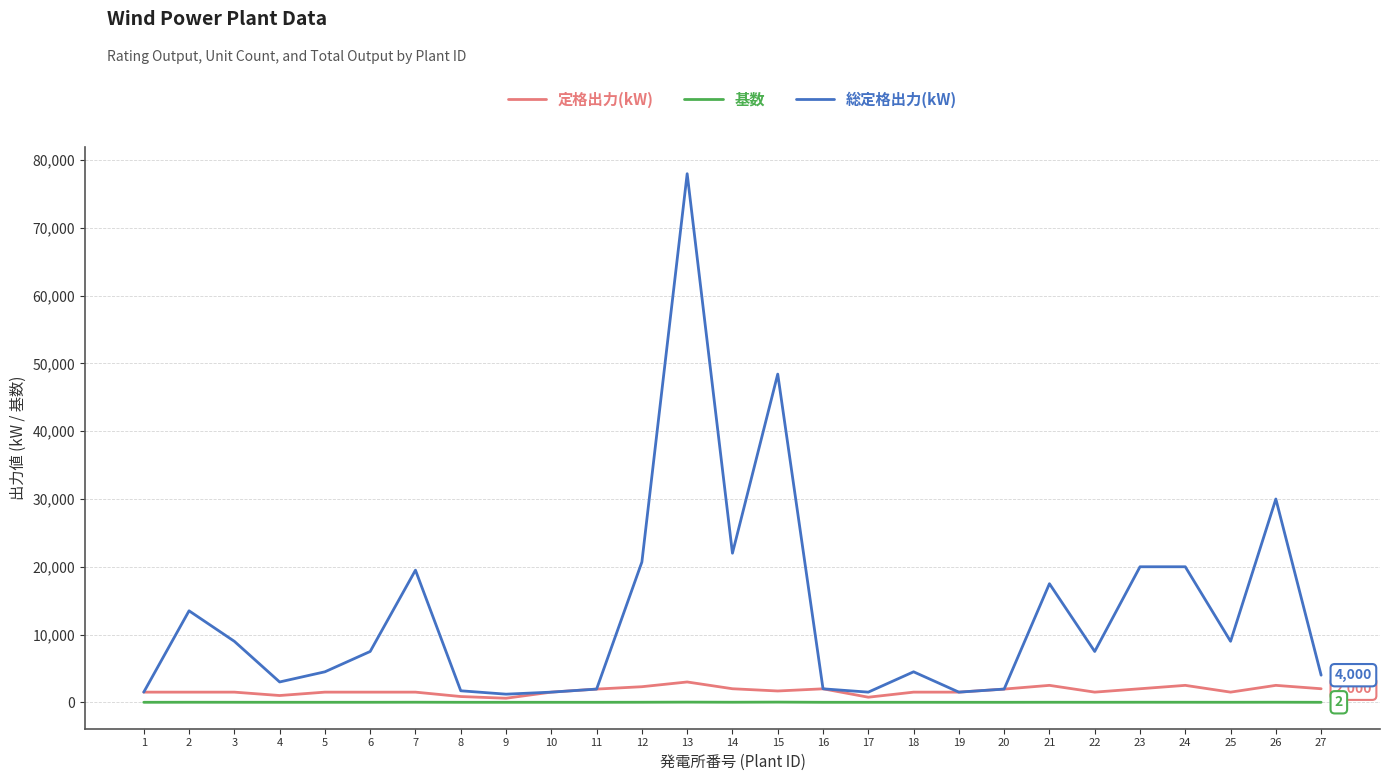

True or false: 基数 and 総定格出力(kW) cross at least once.

False